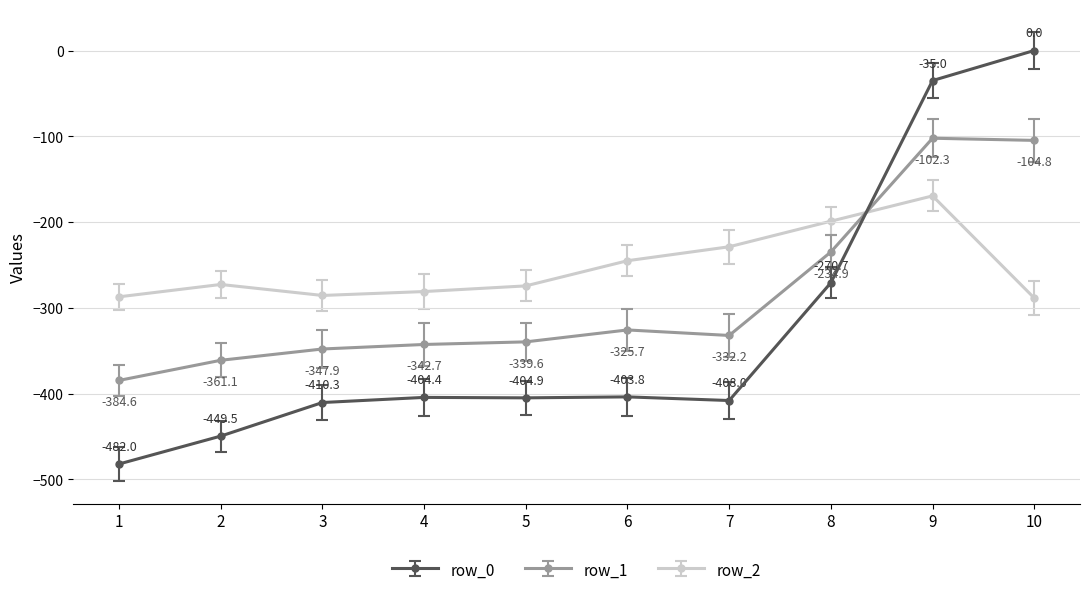

At which label does row_2 reach its peak?

9